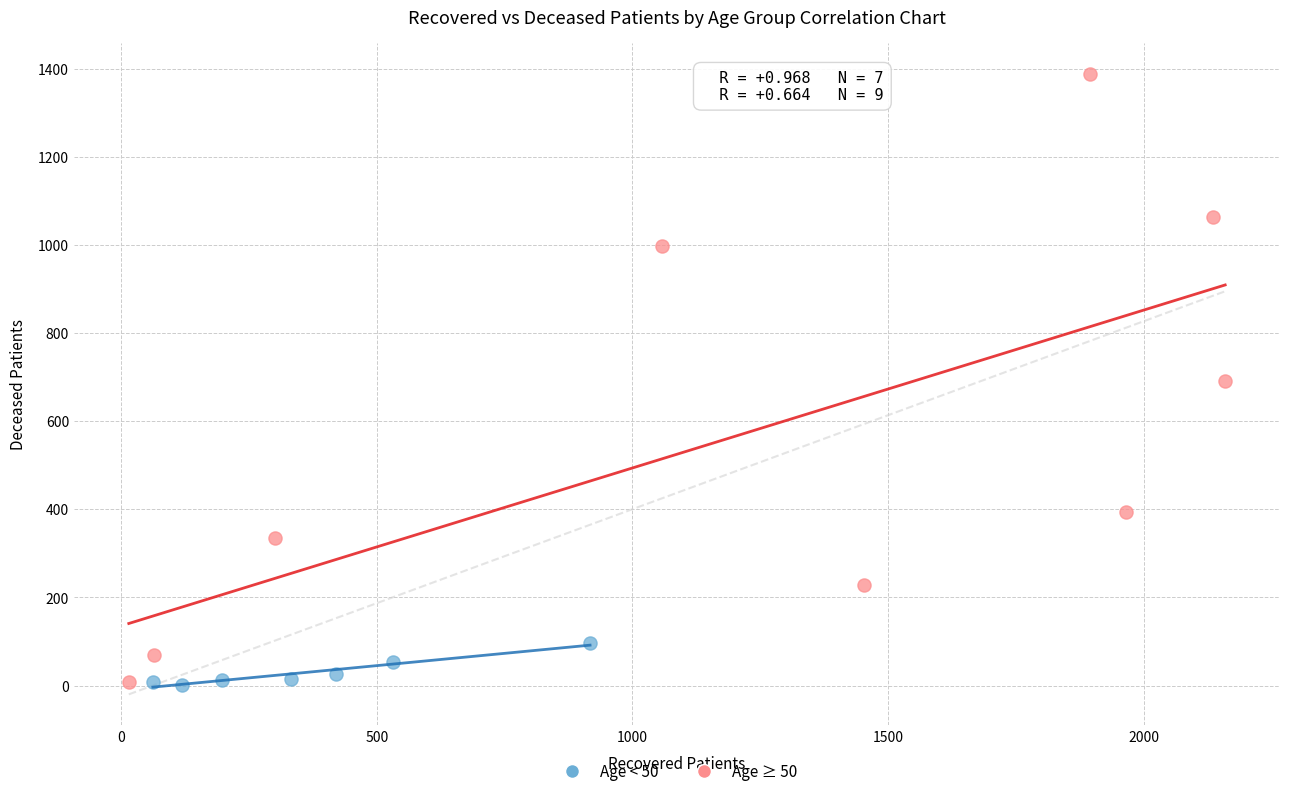

Which series contains the highest Y value?

Age ≥ 50